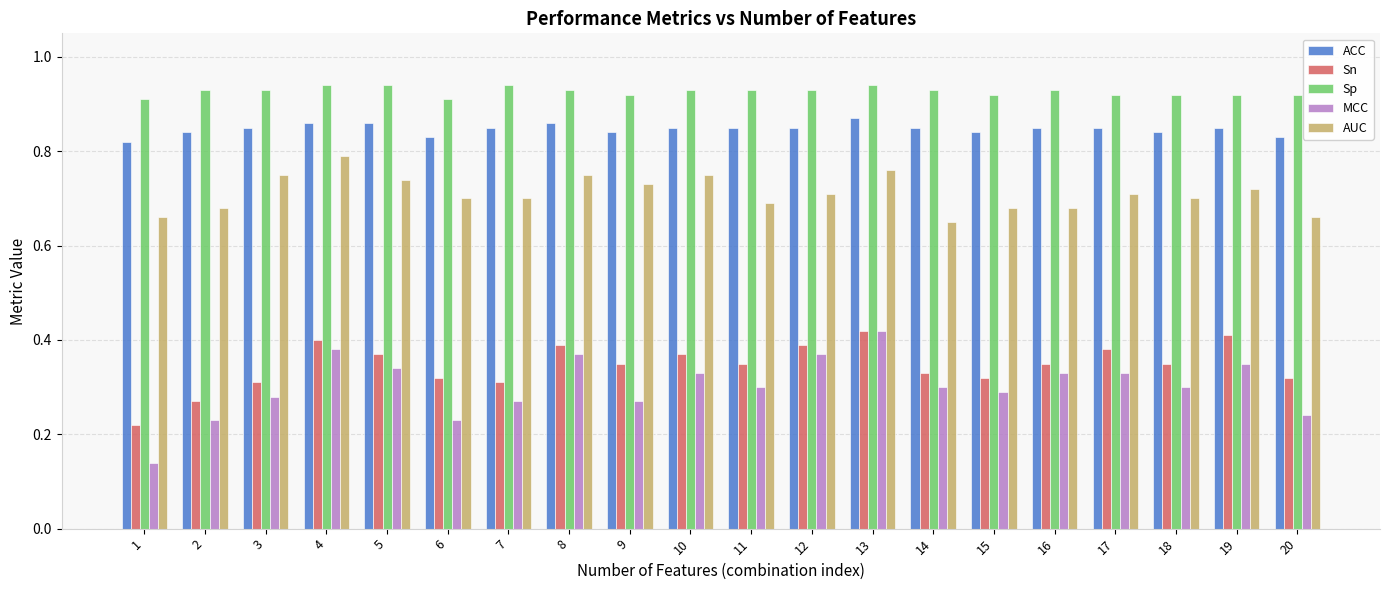

Count the MCC values in the range 0 to 1.

20